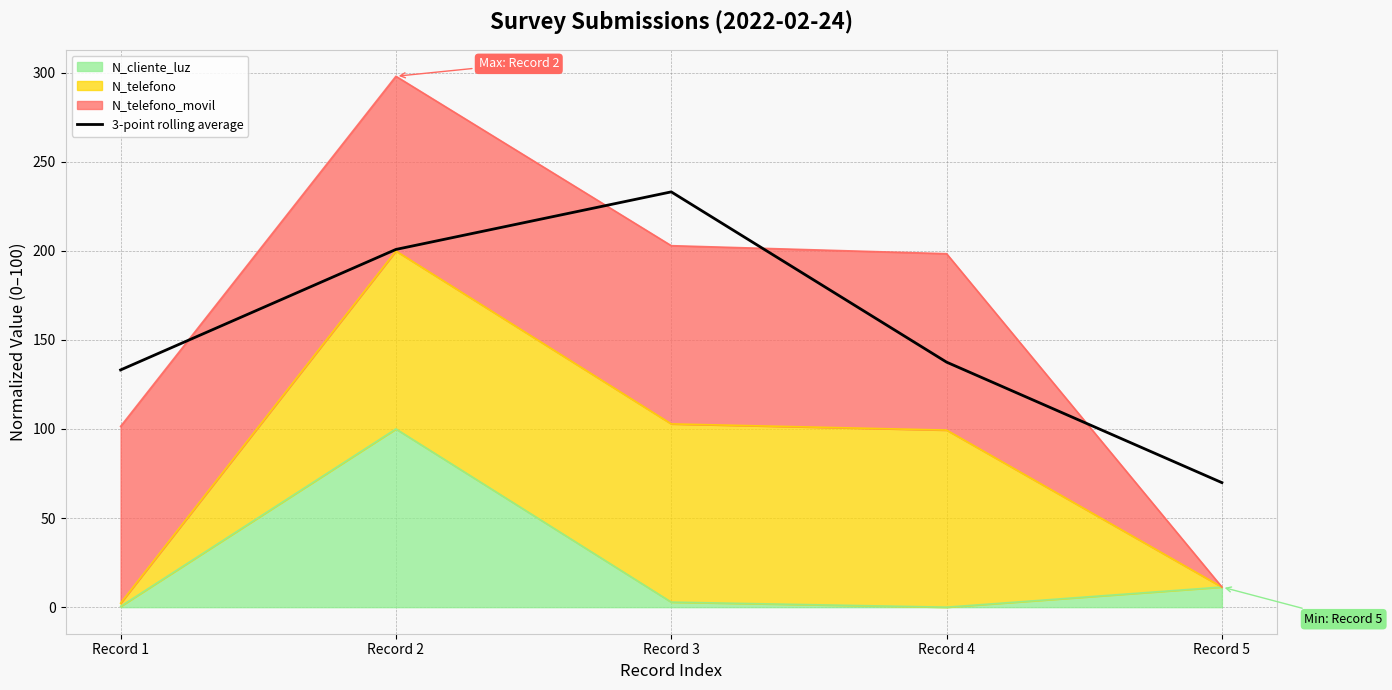

True or false: the data shows 54.1 at Record 1.

False